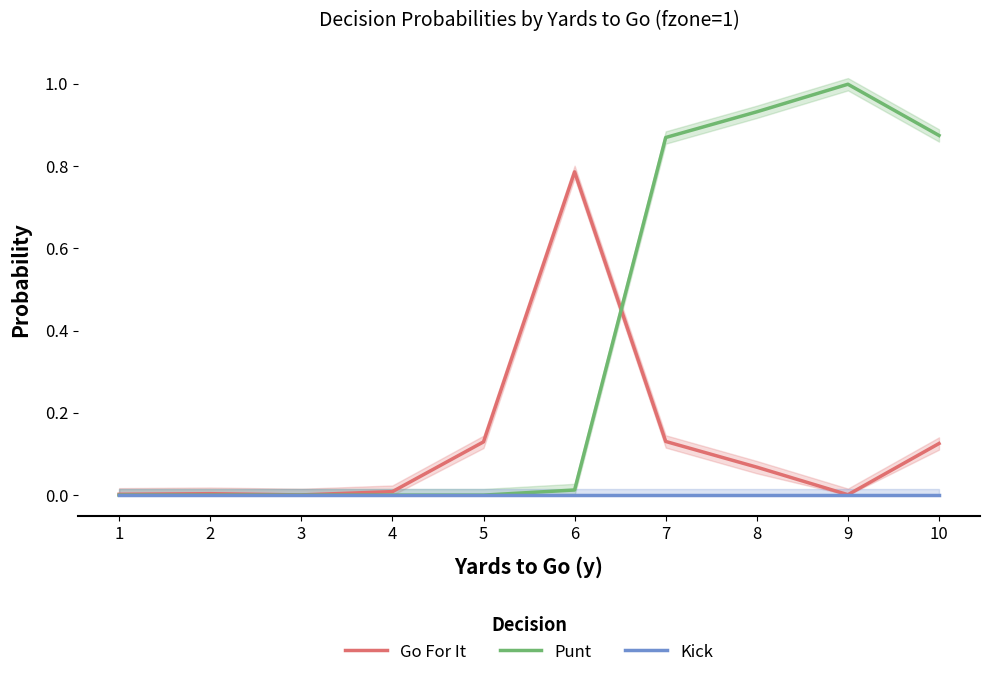

True or false: Go For It and Kick intersect in this chart.

False